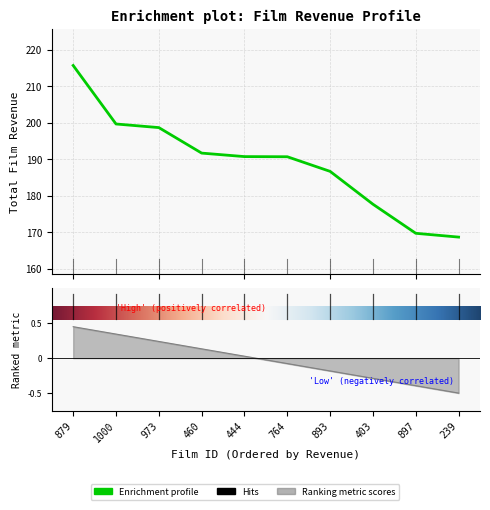

Reading left to right, list all the values displayed in this chart.

879=215.8	1000=199.7	973=198.7	460=191.7	444=190.8	764=190.7	893=186.7	403=177.7	897=169.8	239=168.7